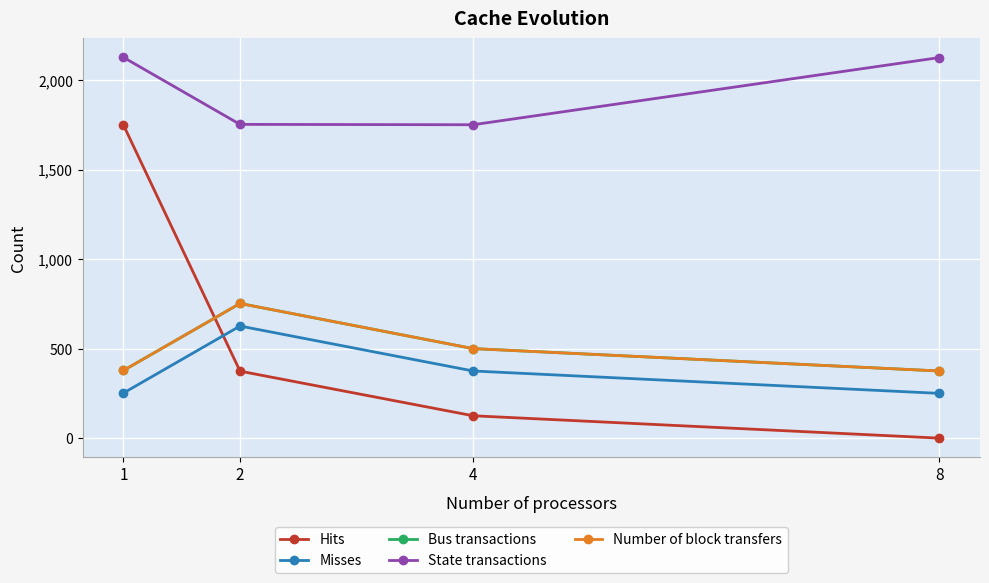

What is the value of the Number of block transfers point at the 1st from the left?

378